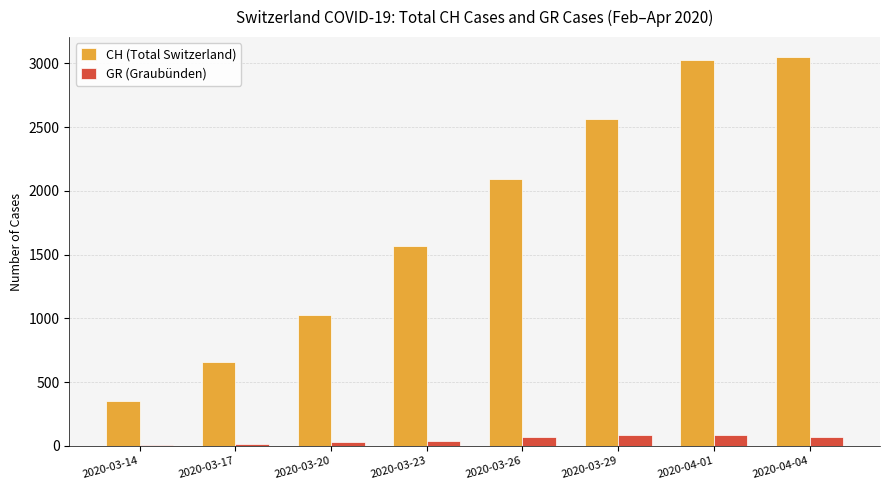

Between 2020-03-23 and 2020-03-26, which series saw the biggest shift?

CH (Total Switzerland)